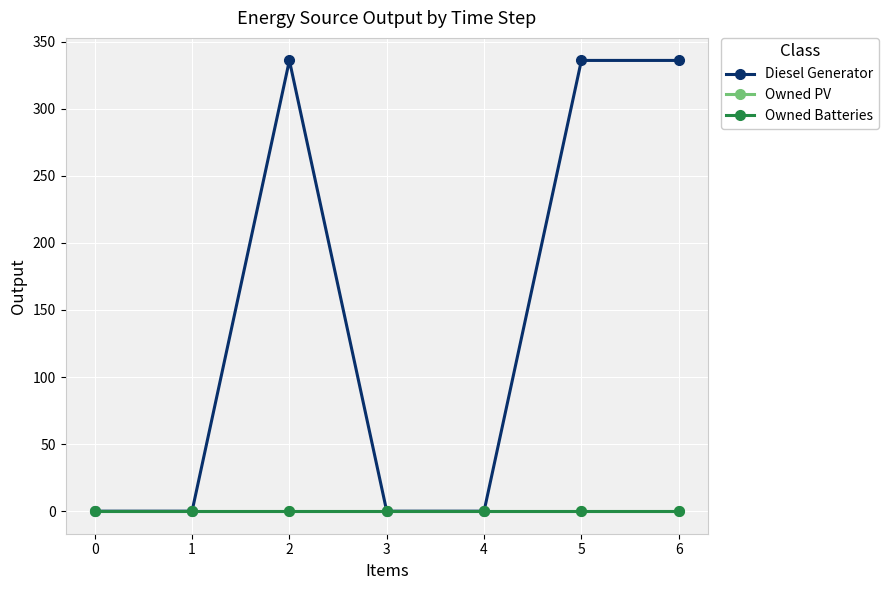

Does the chart have visible grid lines?

Yes